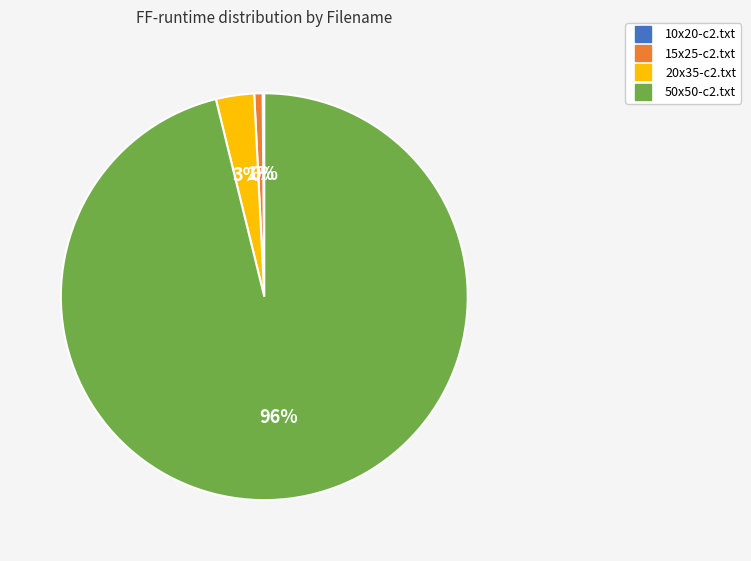

Is the sum of 20x35-c2.txt and 15x25-c2.txt greater than half?

No